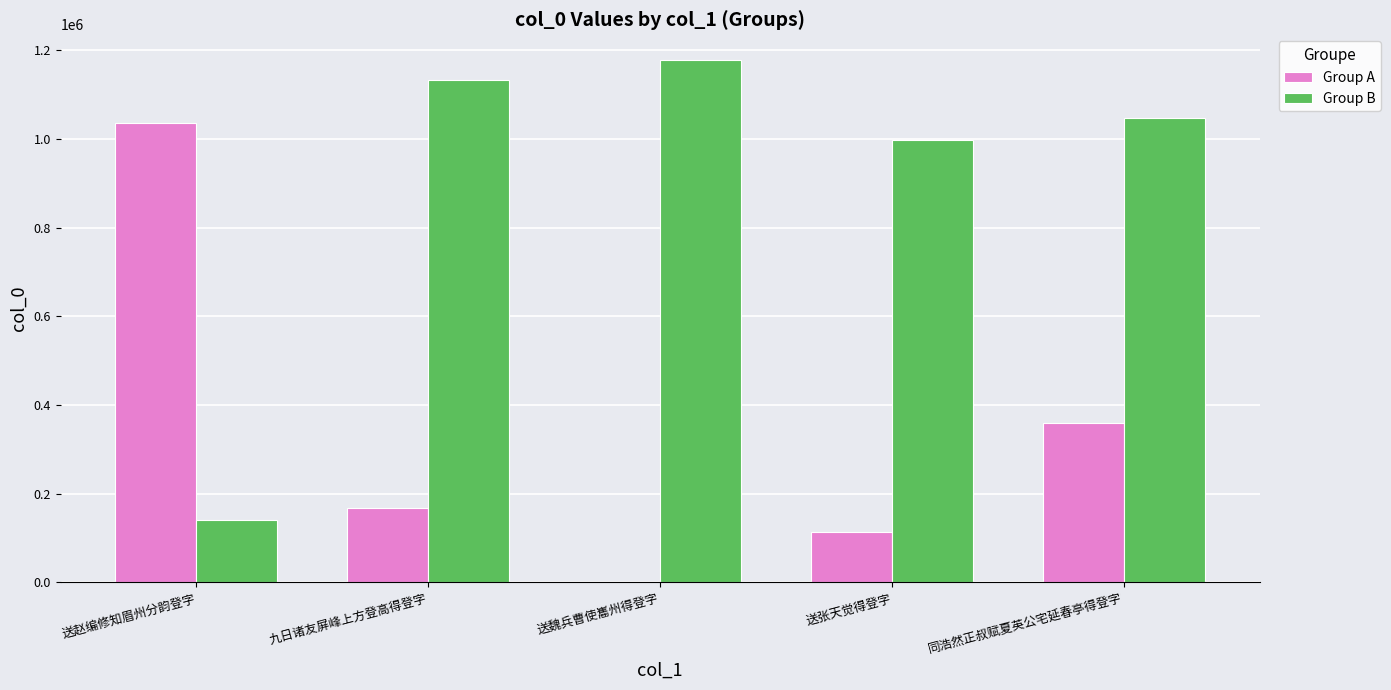

Where is Group B nearest to the value 658353?

送张天觉得登字